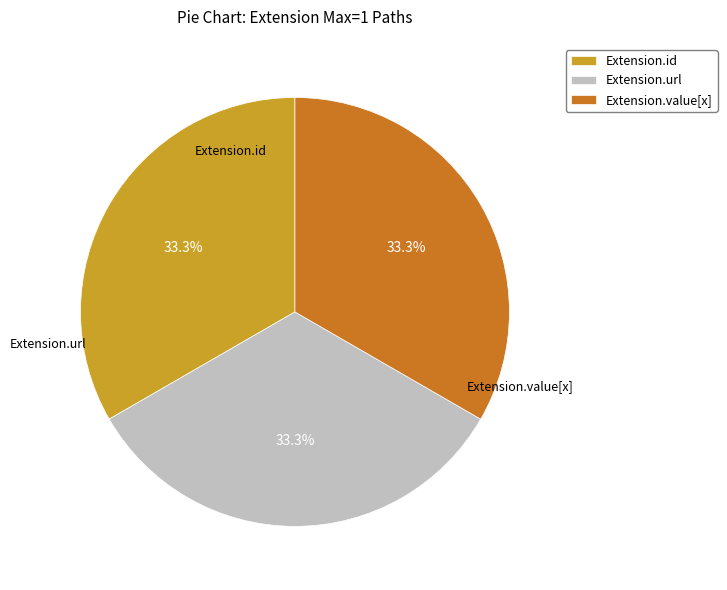

What percentage is NOT represented by Extension.value[x]?

66.7%